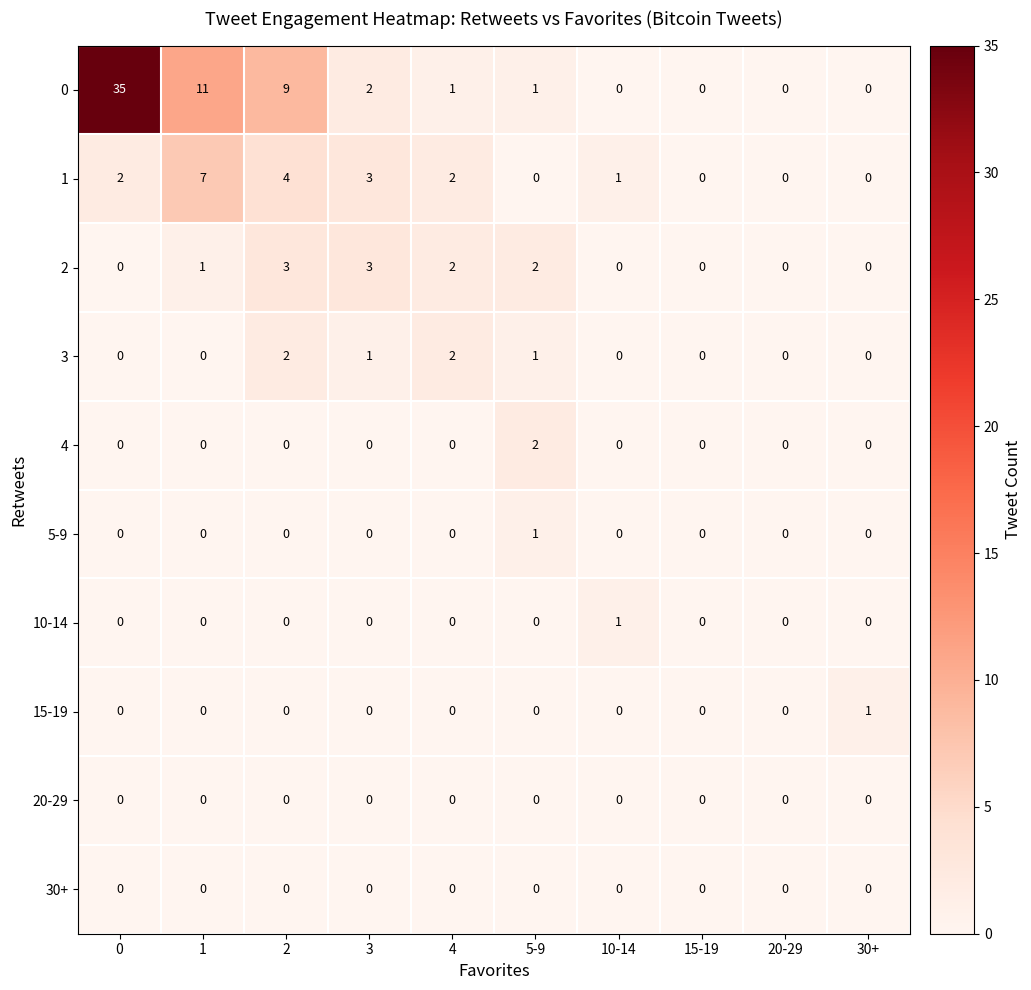

How many 1 values are between 0 and 3?

8